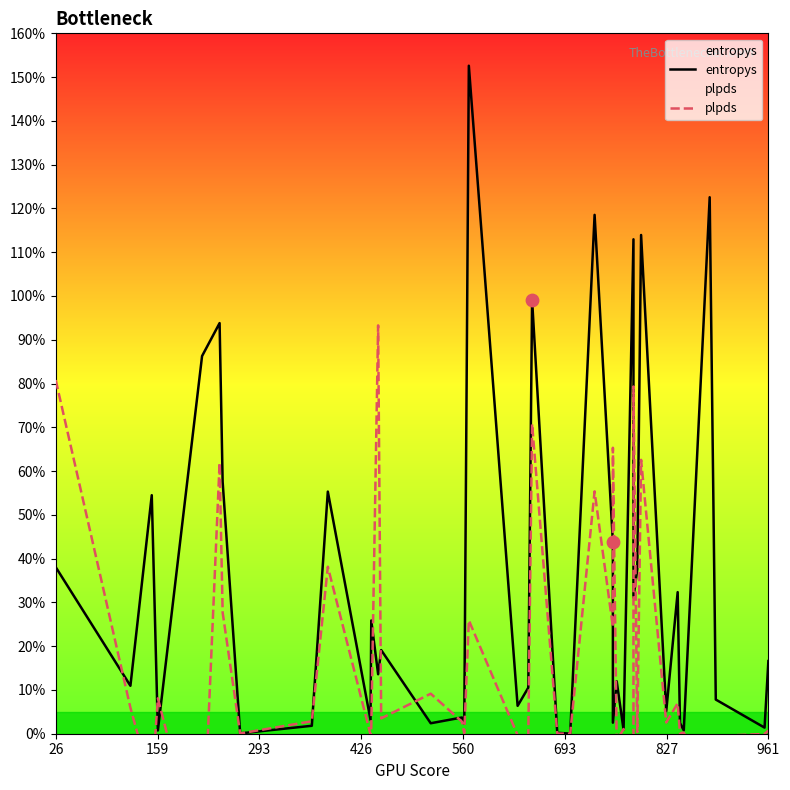

Which series contains the lowest Y value?

plpds